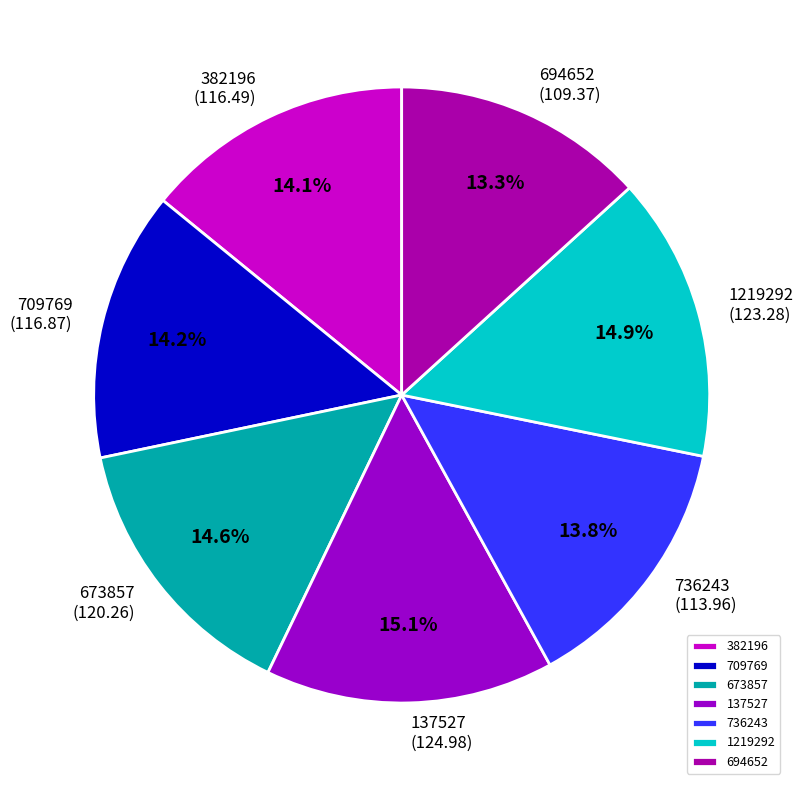

Which category has the smallest portion of the pie?

694652